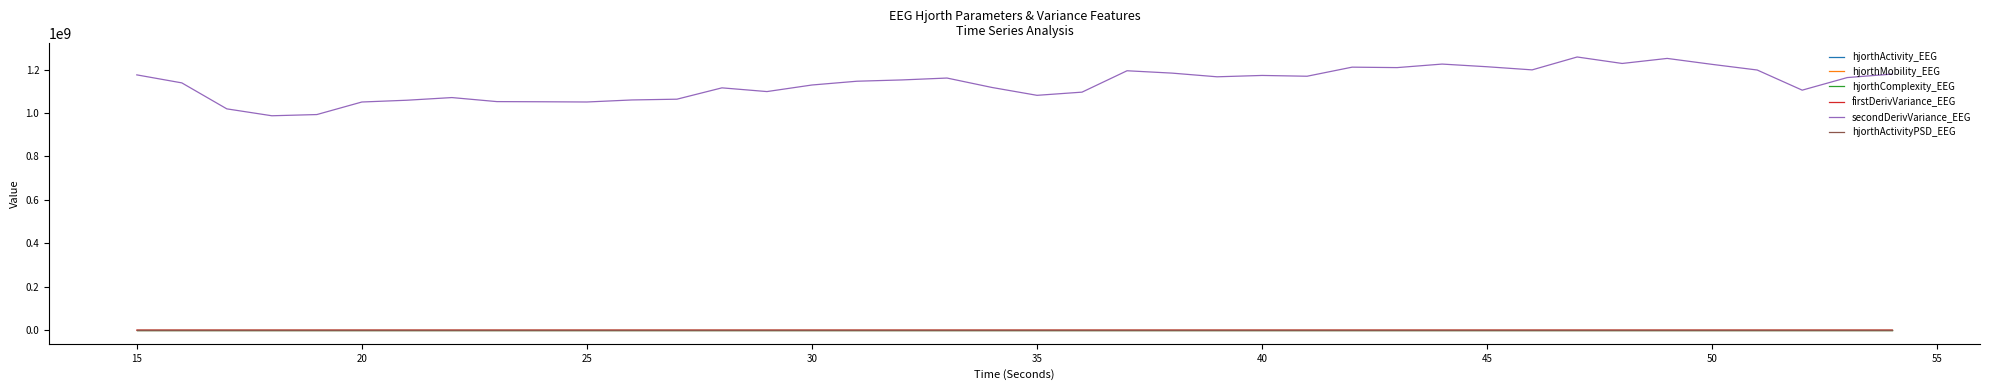

Which series has the largest total across all categories?

secondDerivVariance_EEG